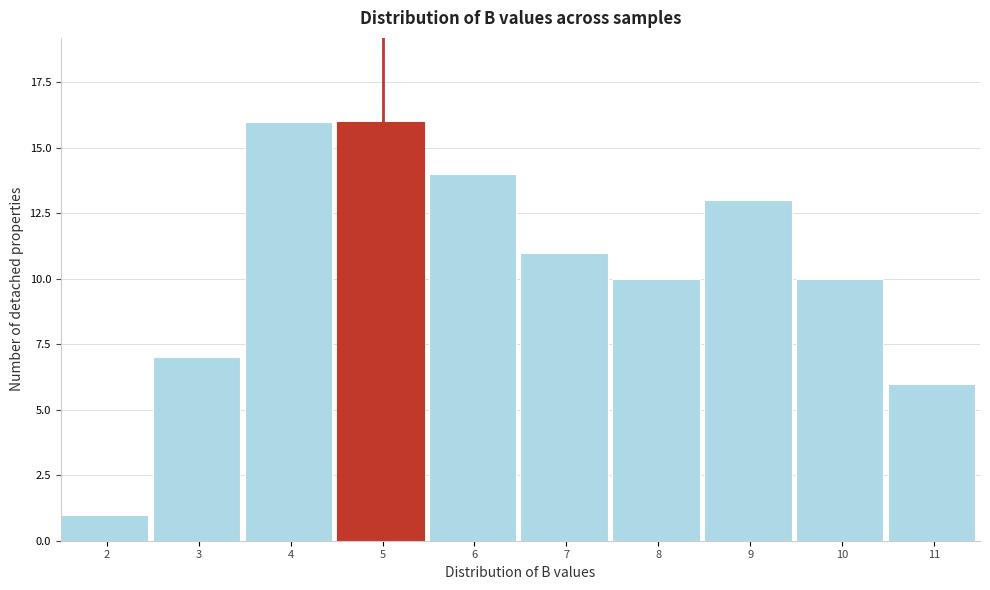

Reading left to right, what are all the values shown in this chart?

1	7	16	16	14	11	10	13	10	6